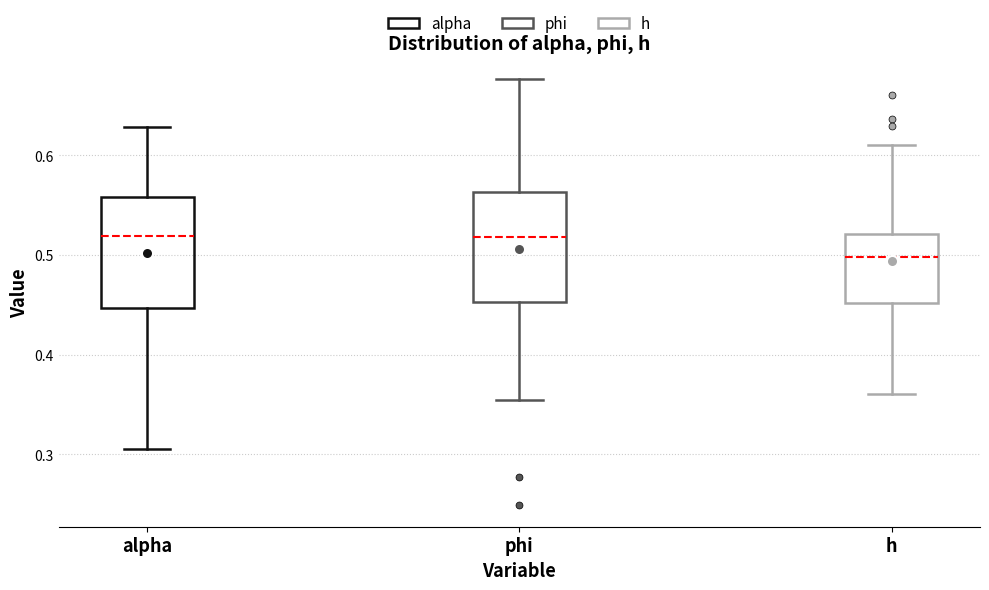

Reading left to right, transcribe this box plot: for each box, give where its median line is, the range the box spans, and where its two whiskers end, as read against the y-axis. The values are not printed on the chart, so give them approximately, as read against the axis.

alpha: median 0.52, box 0.45 to 0.56, whiskers 0.31 to 0.63
phi: median 0.52, box 0.45 to 0.56, whiskers 0.35 to 0.68
h: median 0.50, box 0.45 to 0.52, whiskers 0.36 to 0.61